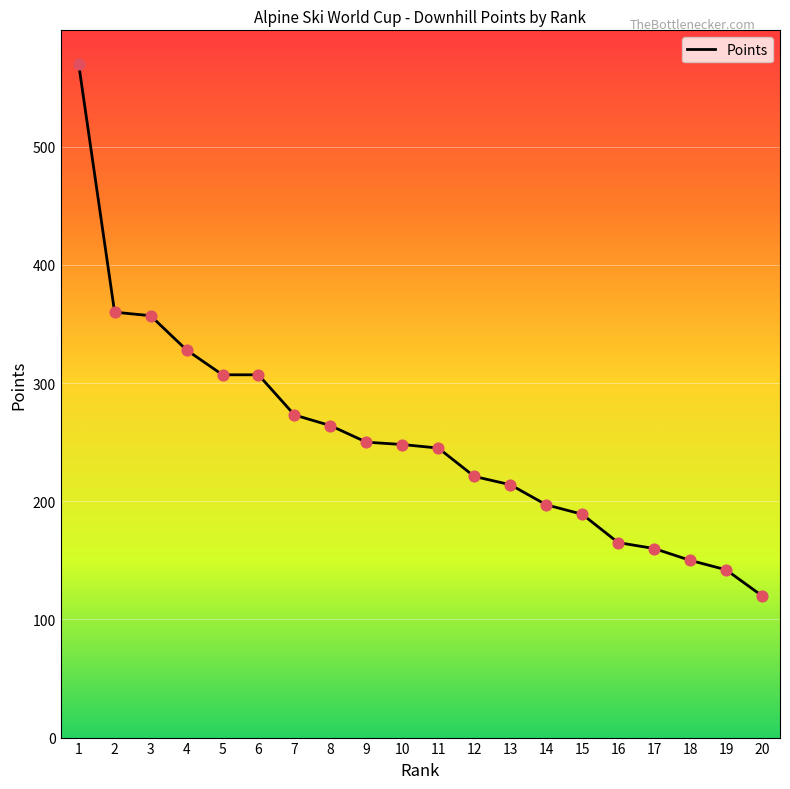

What is the change in value from 2 to 20?

-240